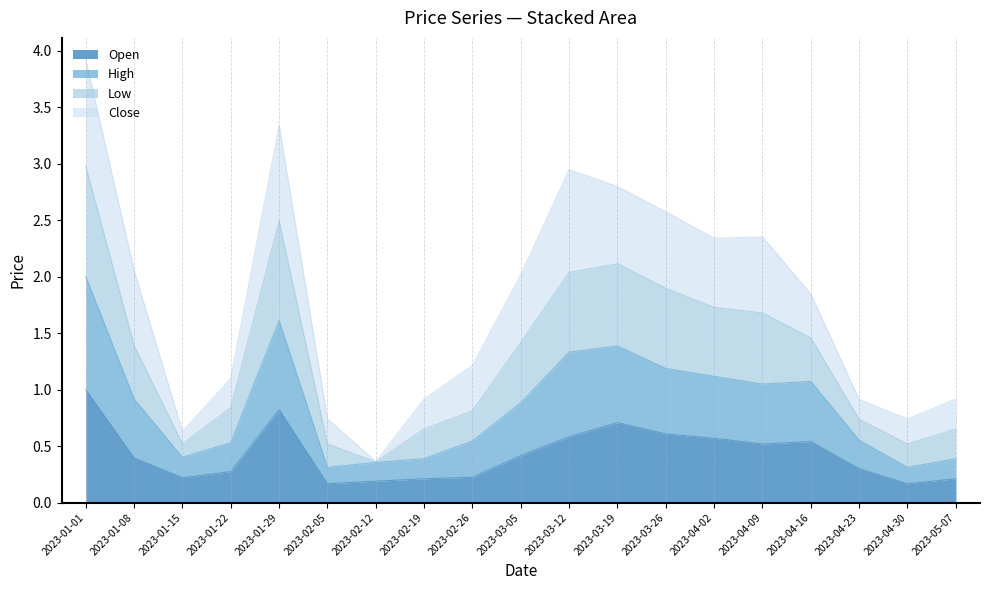

True or false: Low and Open cross at least once.

False